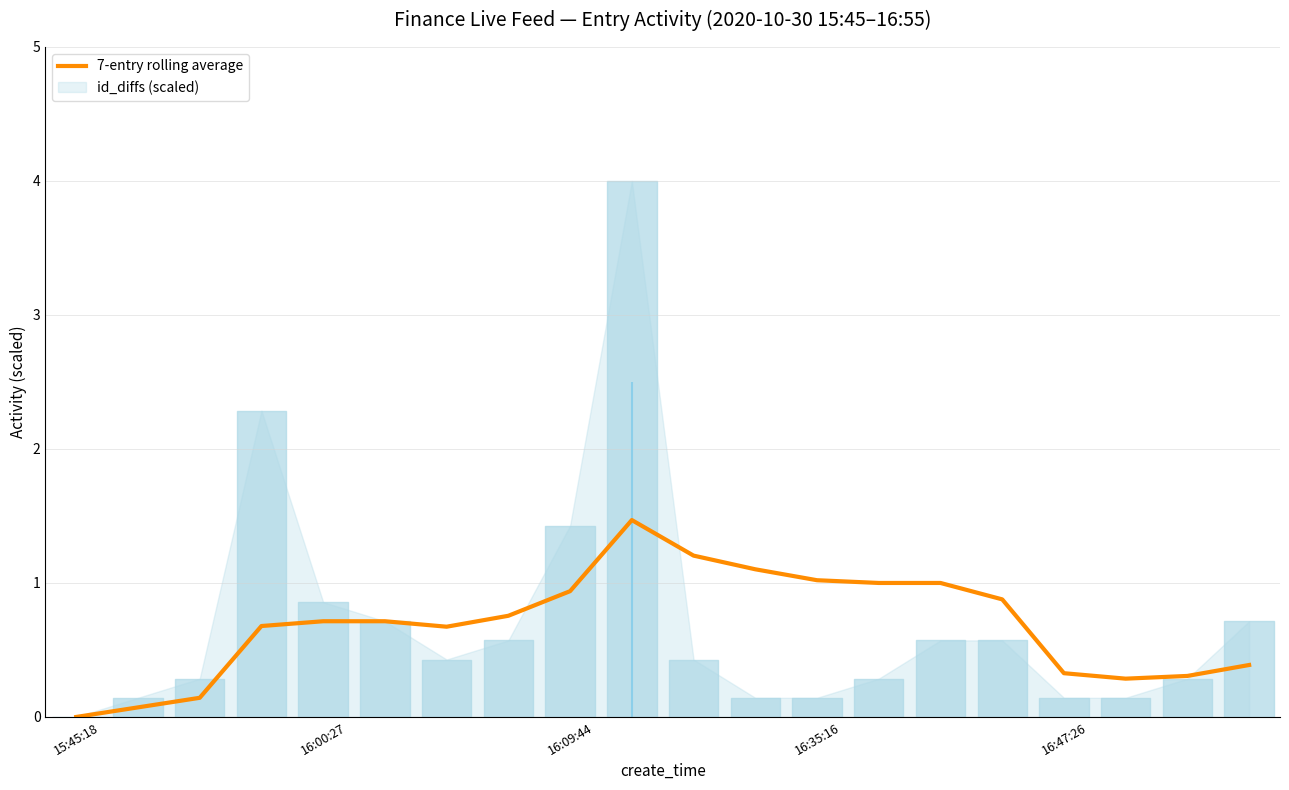

The value at 6 is 0.3. True or false?

False